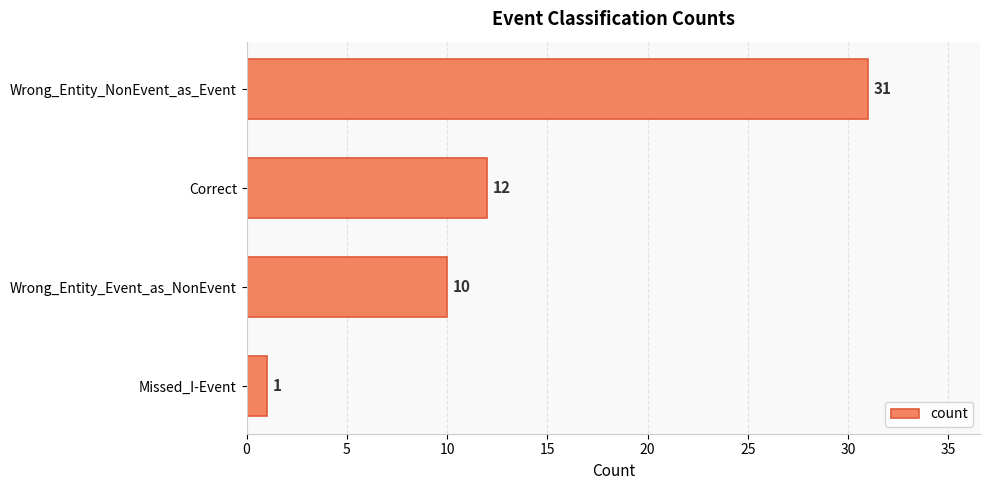

List the labels in order of value, largest first.

Wrong_Entity_NonEvent_as_Event, Correct, Wrong_Entity_Event_as_NonEvent, Missed_I-Event